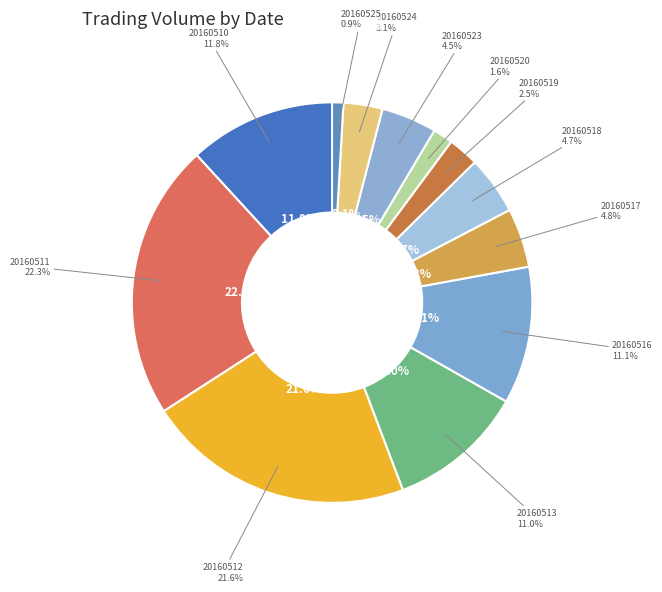

How many slices are in this pie chart?

12